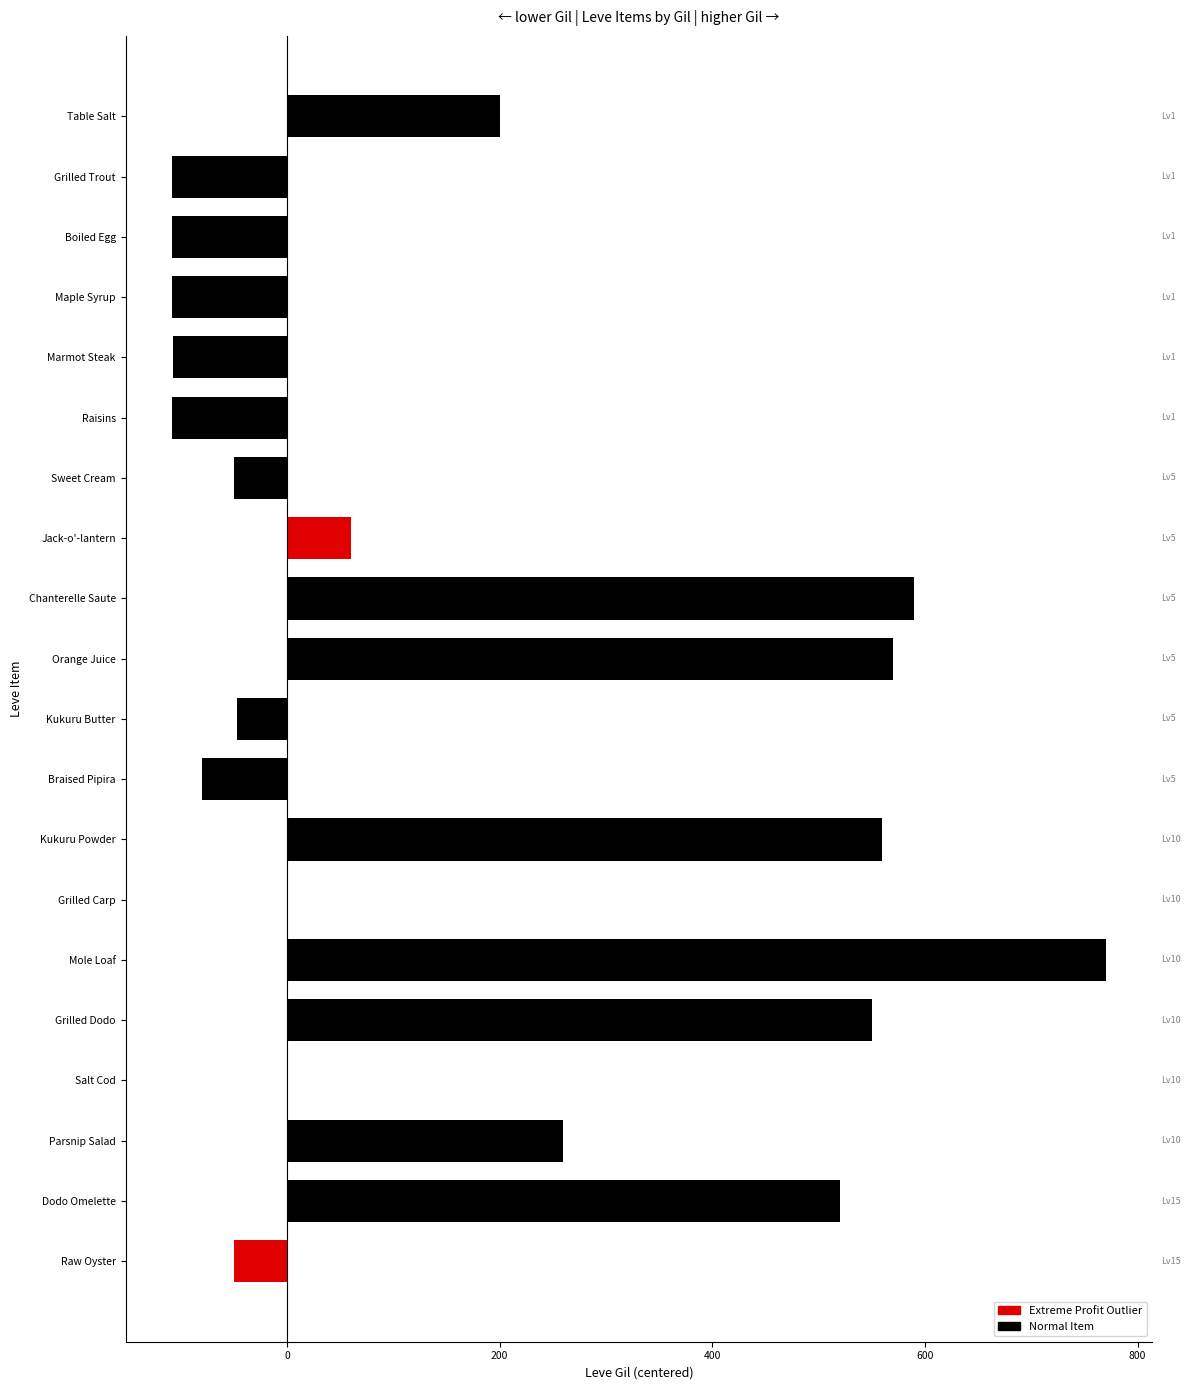

The value at Grilled Trout is -108. True or false?

True